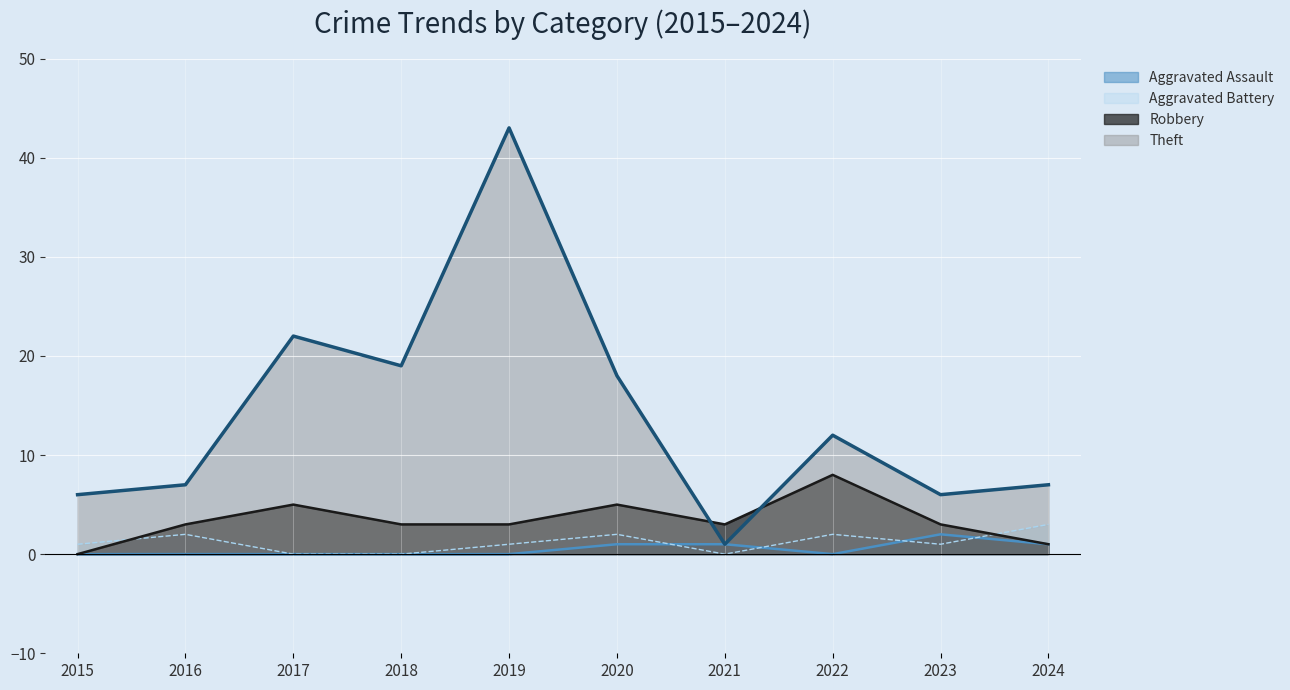

How many positive values does the Robbery series have?

9